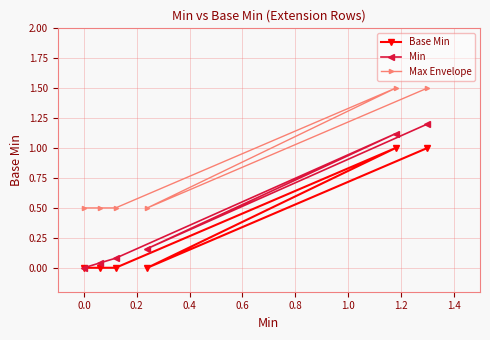

Which has a higher value, 0.2 or −0.2?

0.2